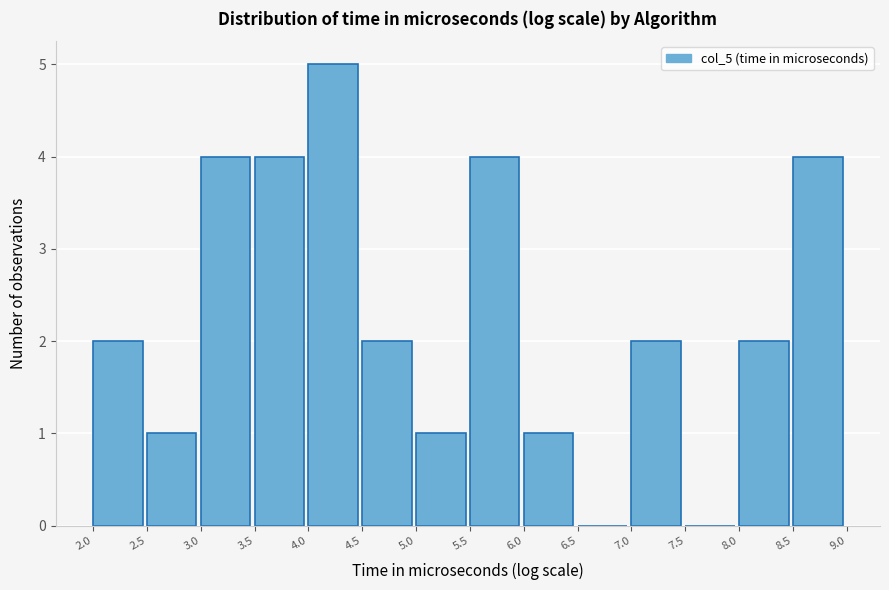

Reading left to right, list every bar in this chart as the range it spans on the x-axis followed by its height. The values are not printed on the chart, so give them approximately, as read against the axis.

2.0 to 2.5: 2
2.5 to 3.0: 1
3.0 to 3.5: 4
3.5 to 4.0: 4
4.0 to 4.5: 5
4.5 to 5.0: 2
5.0 to 5.5: 1
5.5 to 6.0: 4
6.0 to 6.5: 1
6.5 to 7.0: 0
7.0 to 7.5: 2
7.5 to 8.0: 0
8.0 to 8.5: 2
8.5 to 9.0: 4